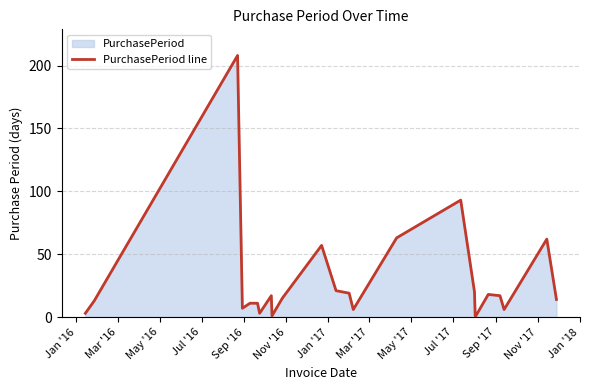

What is the greatest value displayed?

208